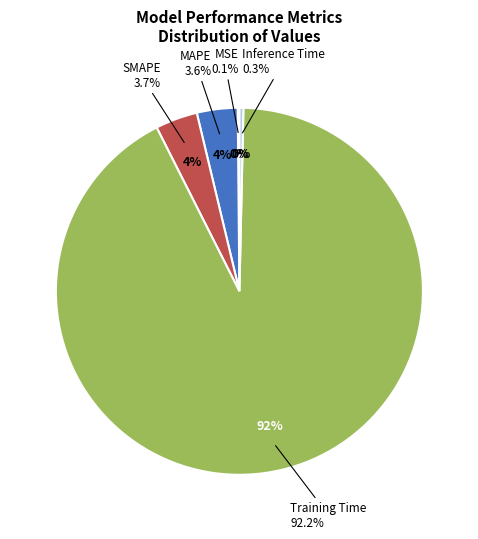

Does MSE account for over 50% of the chart?

No